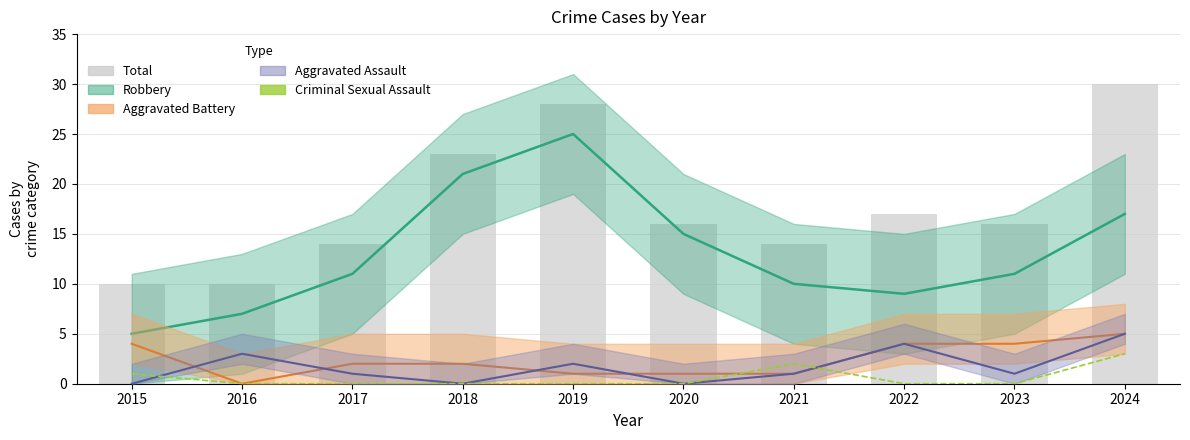

Which label corresponds to the largest value in the chart?

2024